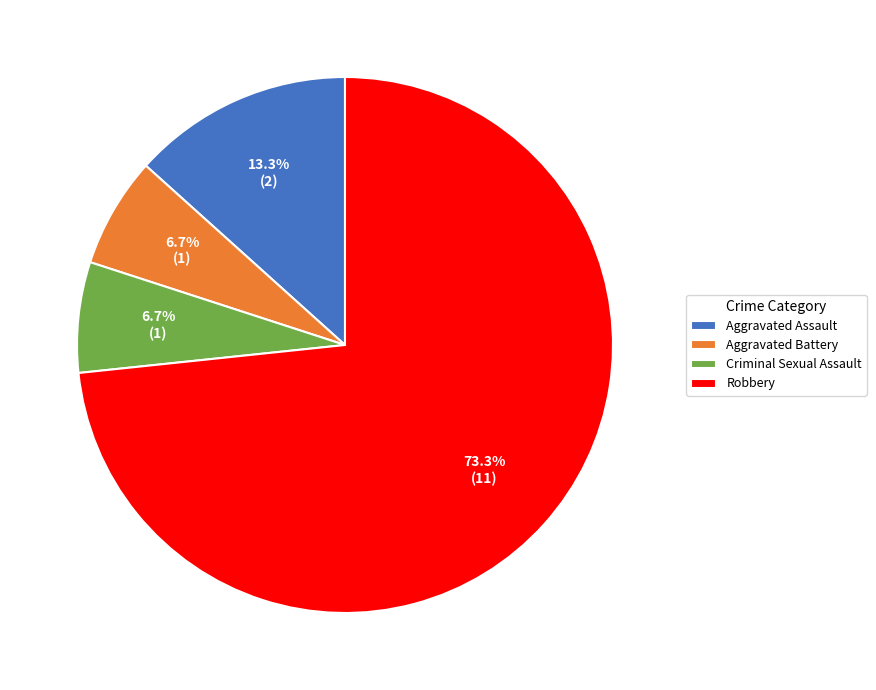

Which category accounts for the majority?

Robbery